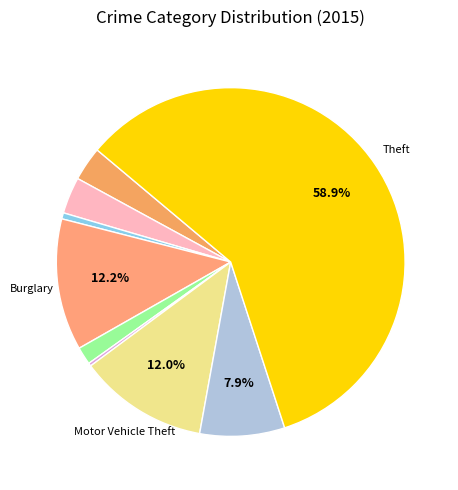

Rank the categories by value from highest to lowest.

Theft, Burglary, Motor Vehicle Theft, Robbery, Aggravated Battery, Aggravated Assault, Criminal Sexual Assault, Arson, Homicide